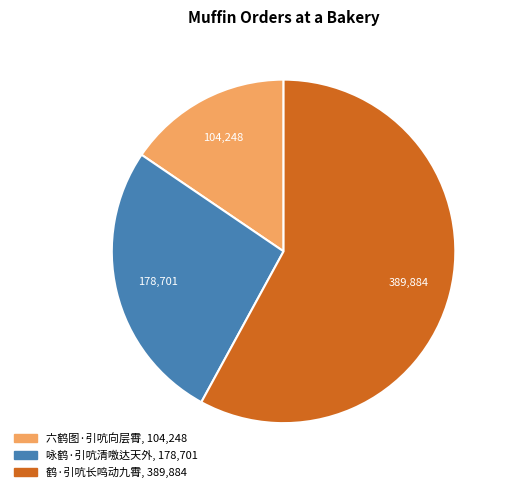

True or false: 六鹤图·引吭向层霄 accounts for 23% of the total.

False